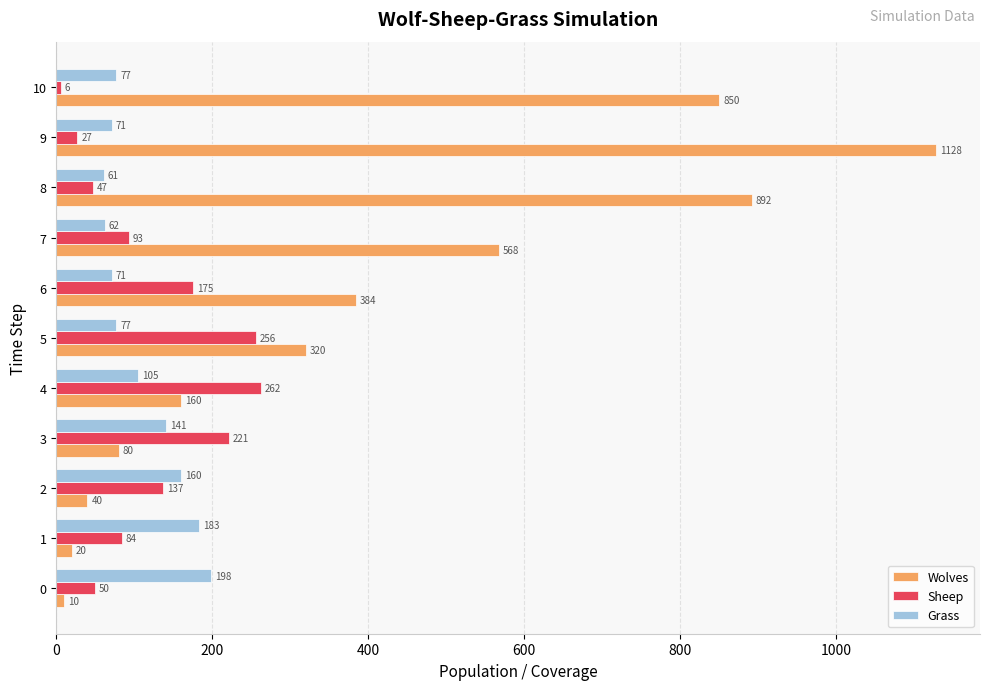

Which category has the lowest value in the Grass series?

8